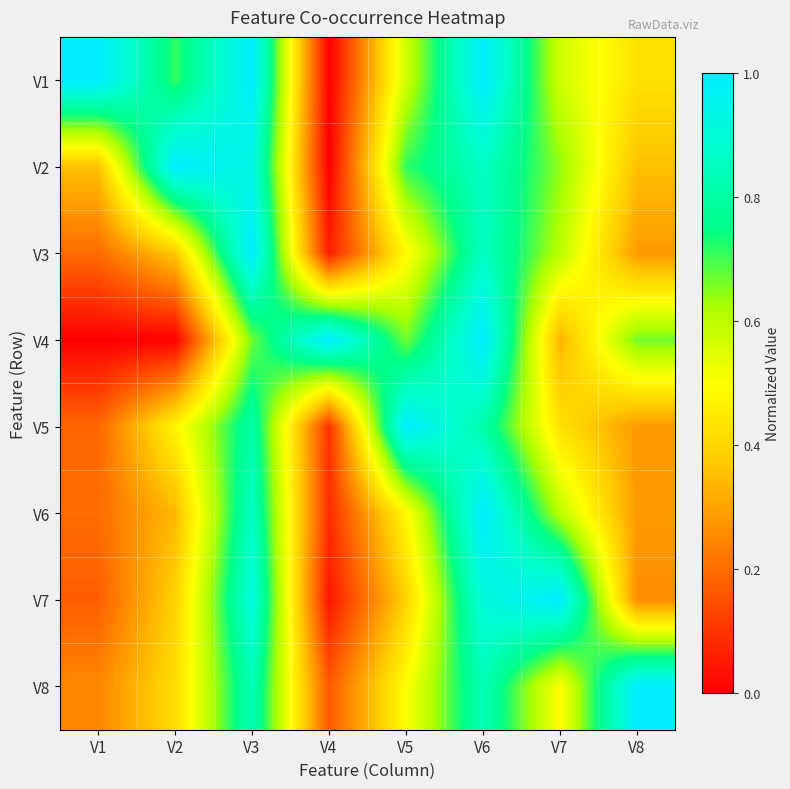

What is the total value across all series at V8?

3.6